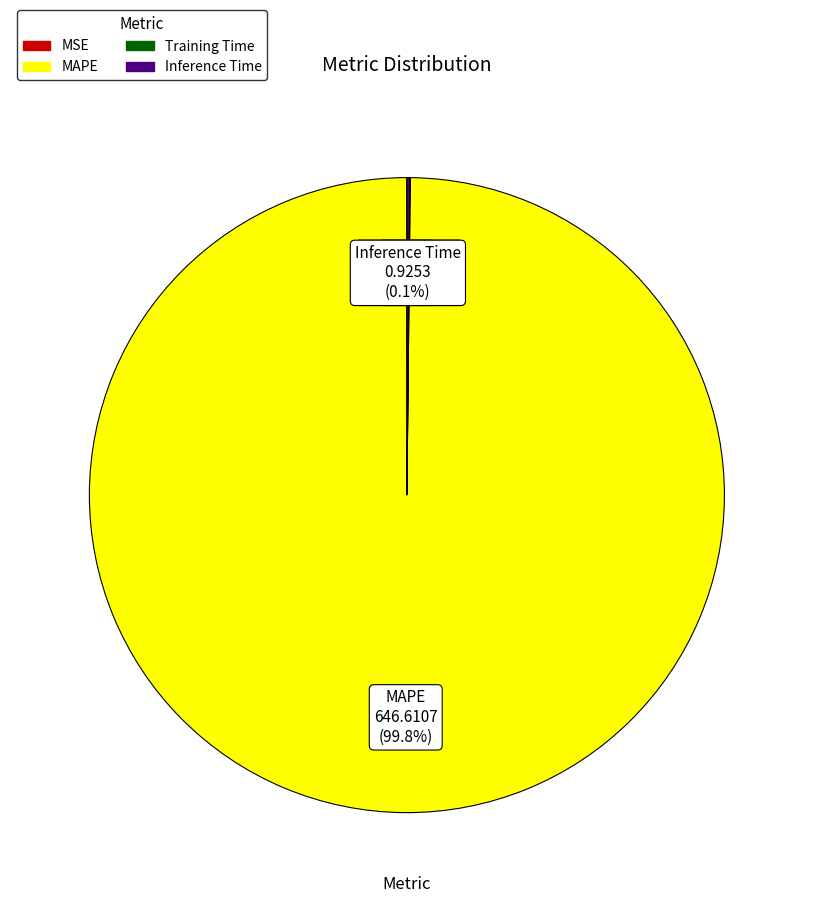

Does any single category account for the majority?

Yes